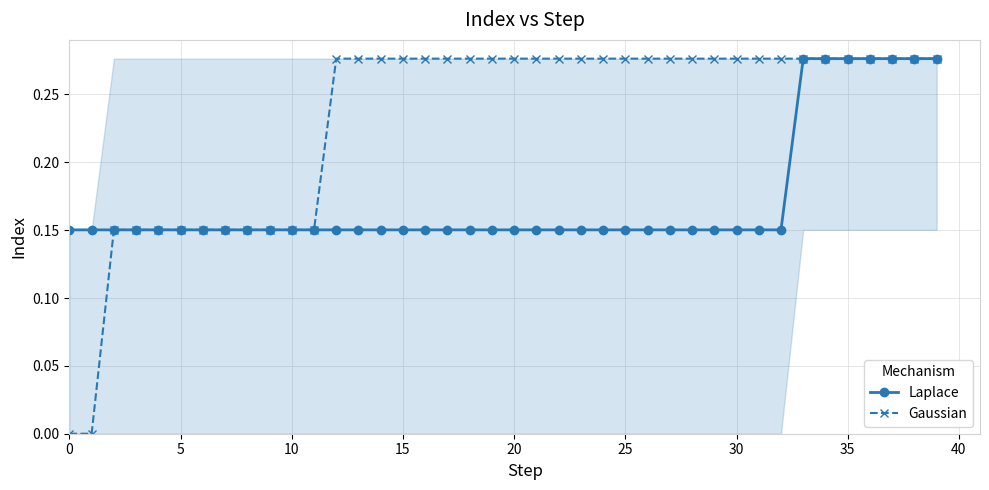

Is this an area chart (filled region under the line)?

No